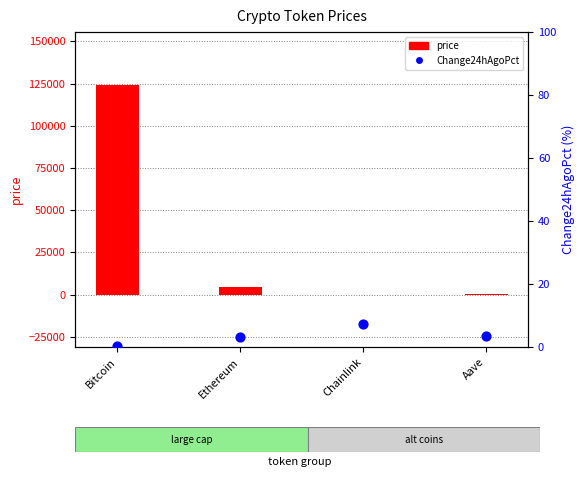

Which series contains the lowest Y value?

Change24hAgoPct (%)